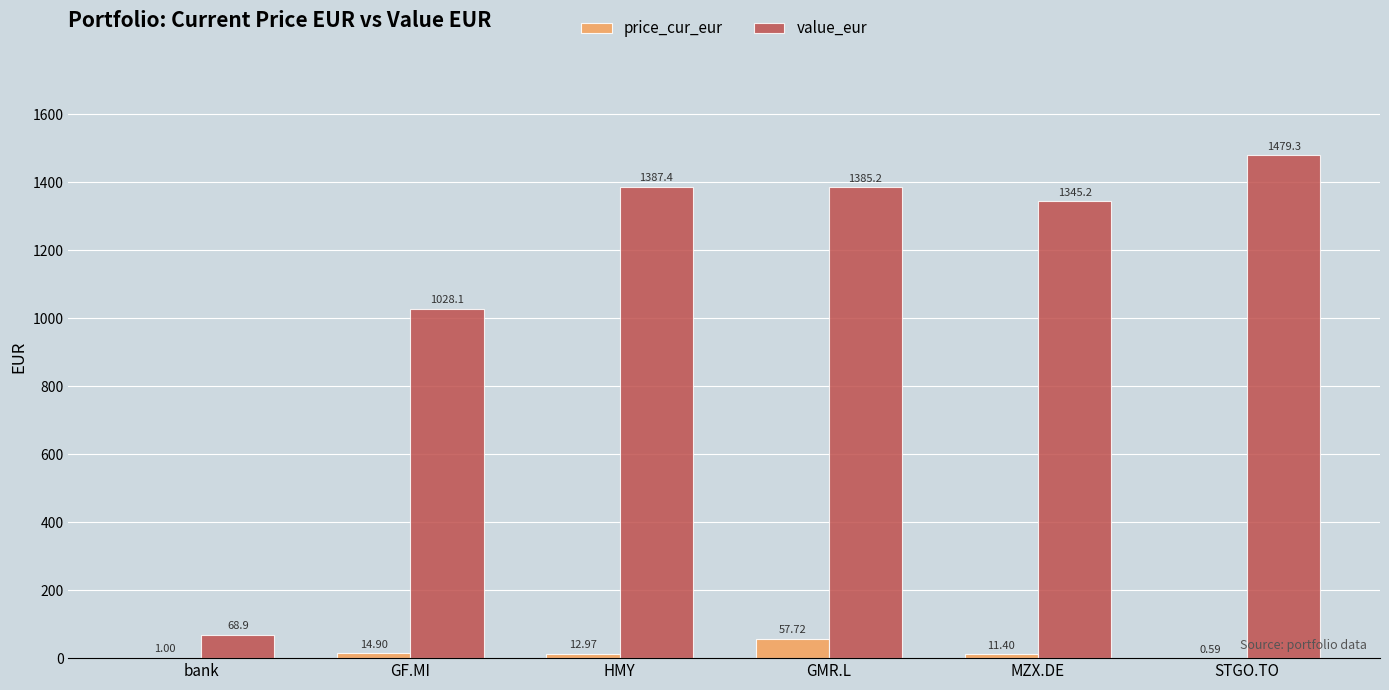

Are the bars horizontal?

No